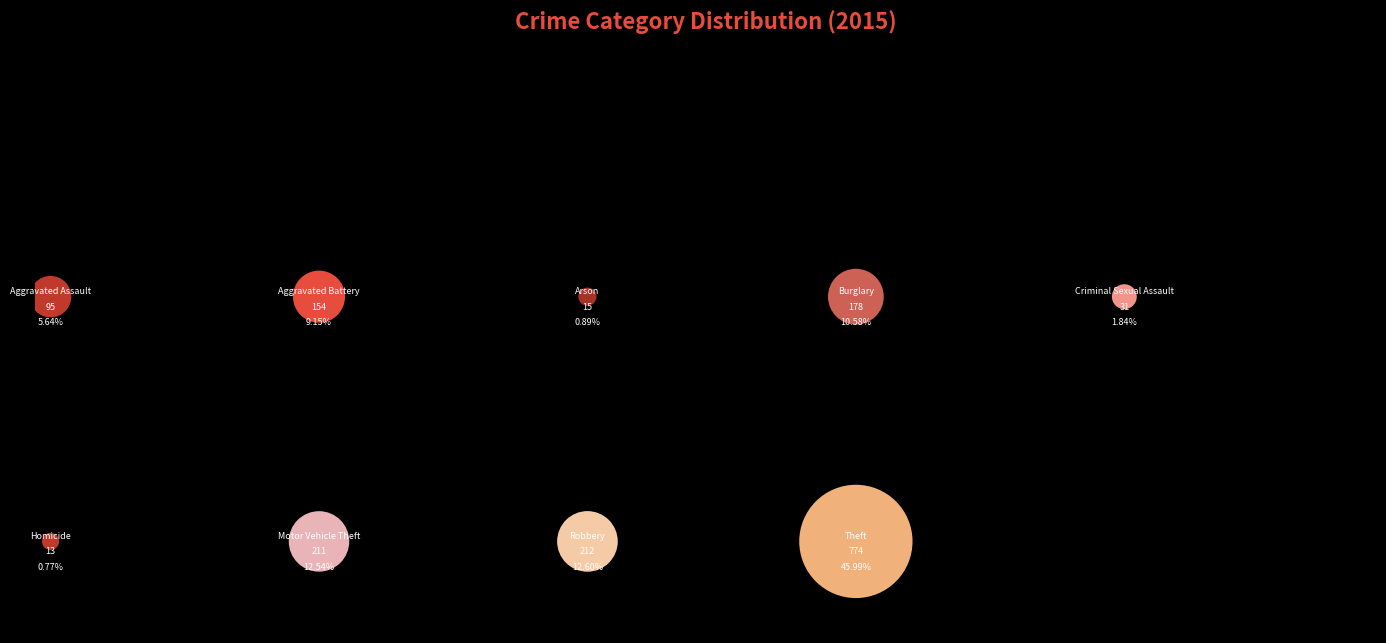

Rank the series at Arson from highest to lowest value.

crime_category, values_2015